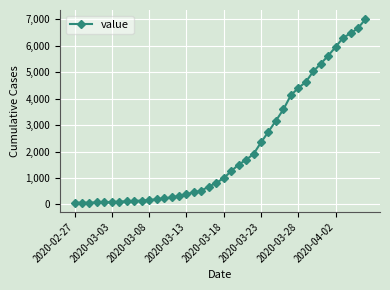

What is the value of the 24th point from the left?

1686